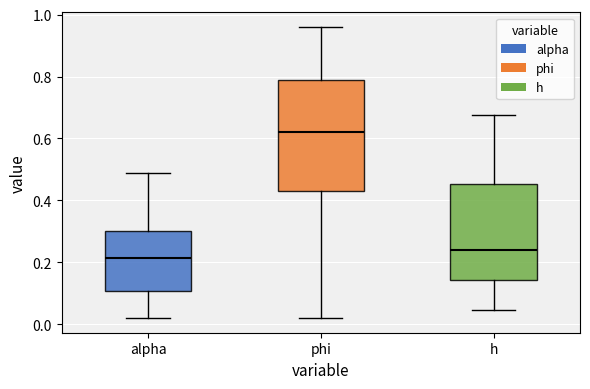

Which box's median line is the lowest?

alpha